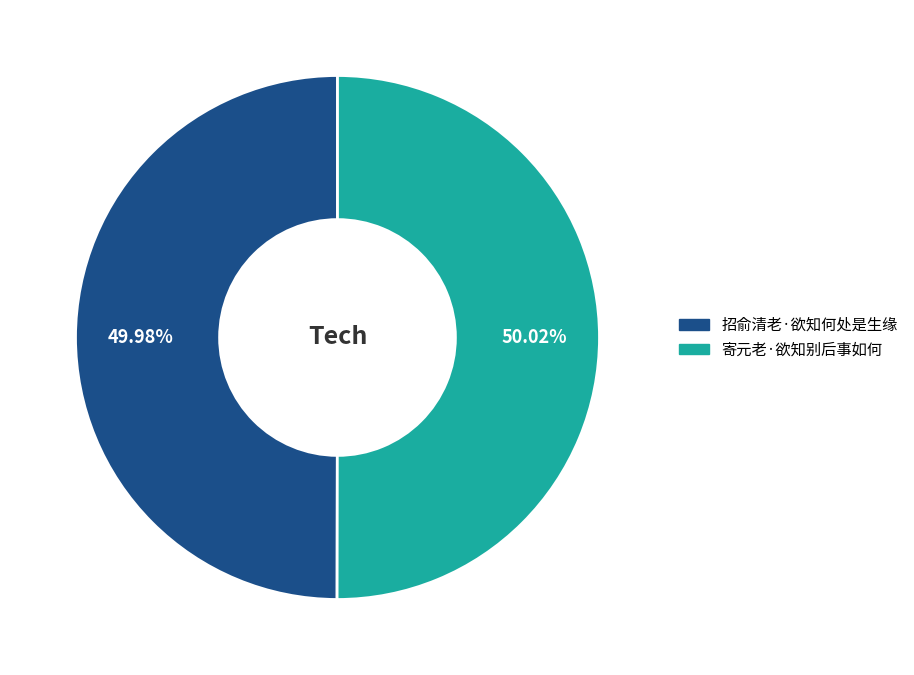

Count the number of slices in the pie.

2